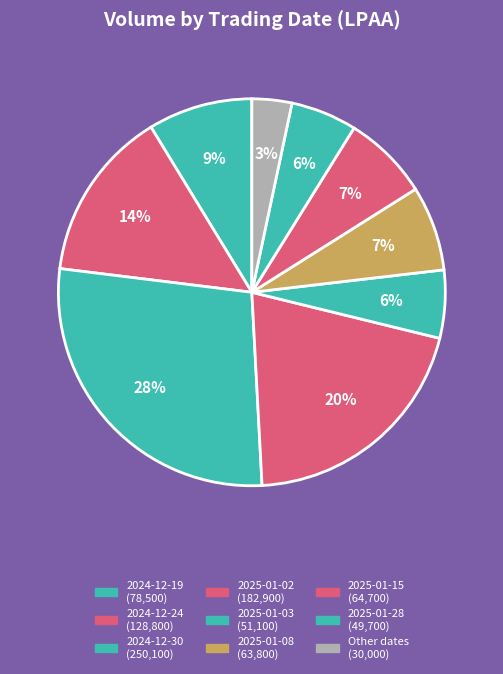

How many slices are in this pie chart?

9